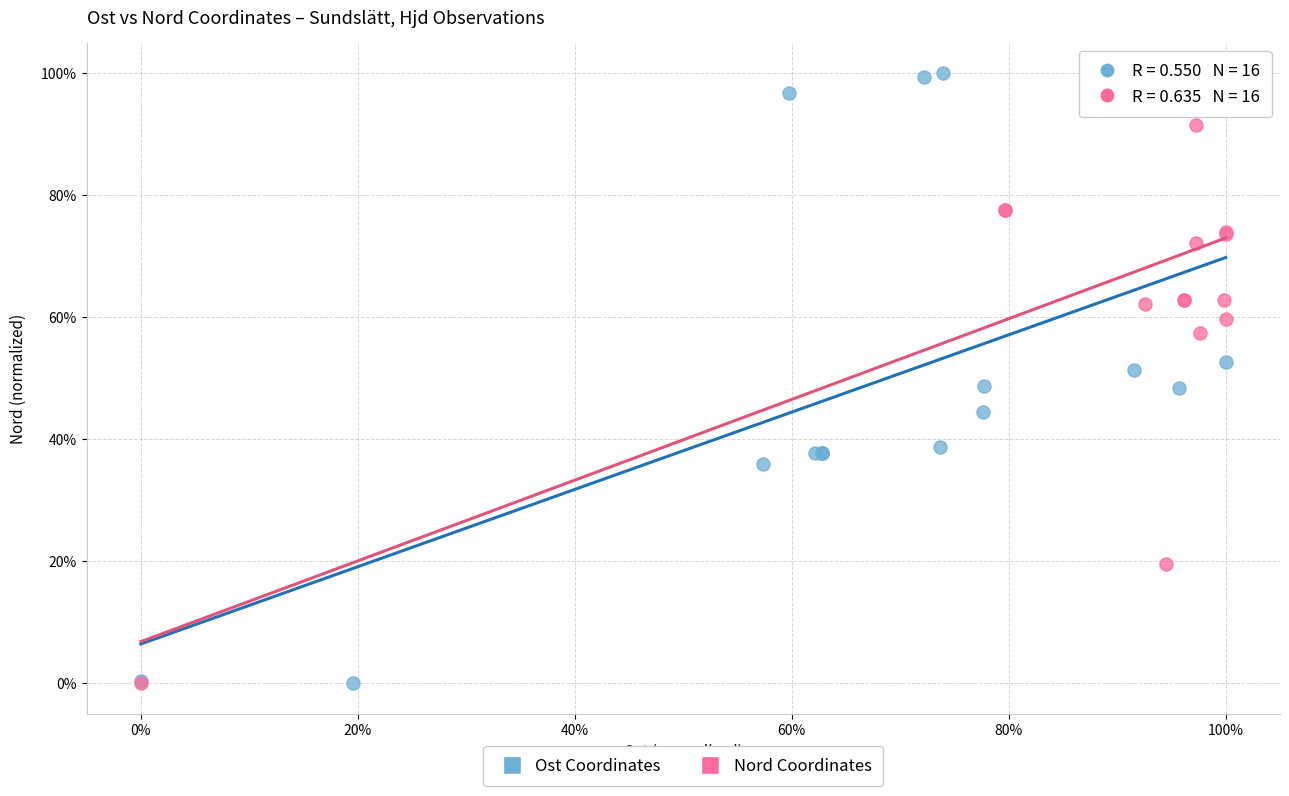

What are all the series names shown in the legend?

Ost Coordinates, Nord Coordinates